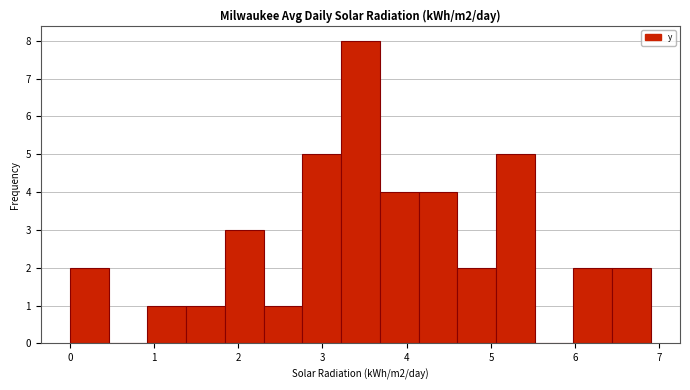

Reading left to right, list every bar in this chart as the range it spans on the x-axis followed by its height. Neither the bar edges nor the heights are printed on the chart, so give them approximately, as read against the axes.

0.00 to 0.46: 2
0.46 to 0.92: 0
0.92 to 1.38: 1
1.38 to 1.84: 1
1.84 to 2.30: 3
2.30 to 2.76: 1
2.76 to 3.22: 5
3.22 to 3.68: 8
3.68 to 4.14: 4
4.14 to 4.60: 4
4.60 to 5.06: 2
5.06 to 5.52: 5
5.52 to 5.98: 0
5.98 to 6.44: 2
6.44 to 6.90: 2